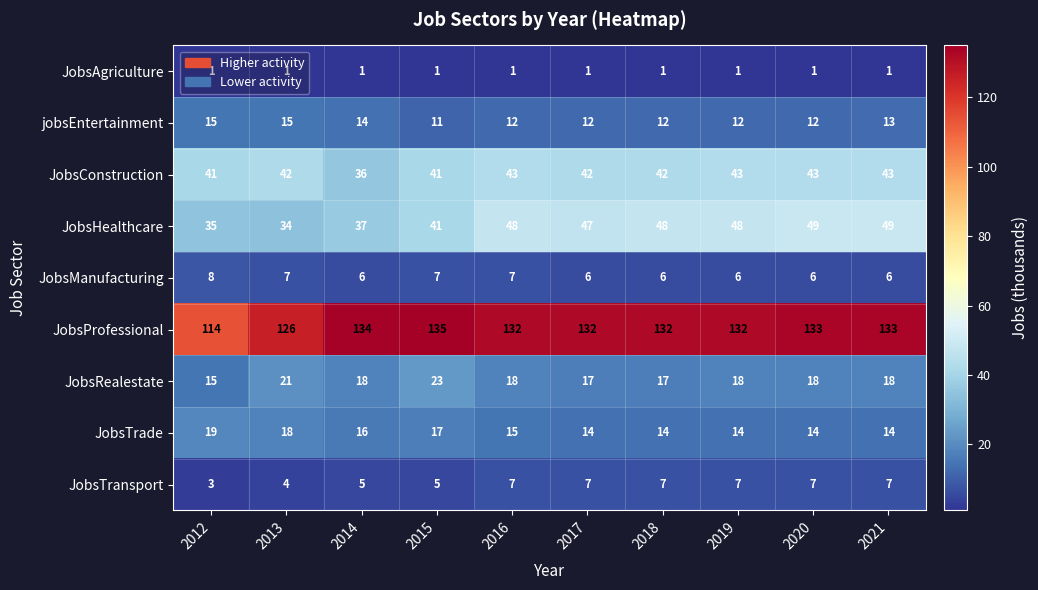

Which series has the largest range (max minus min)?

JobsProfessional